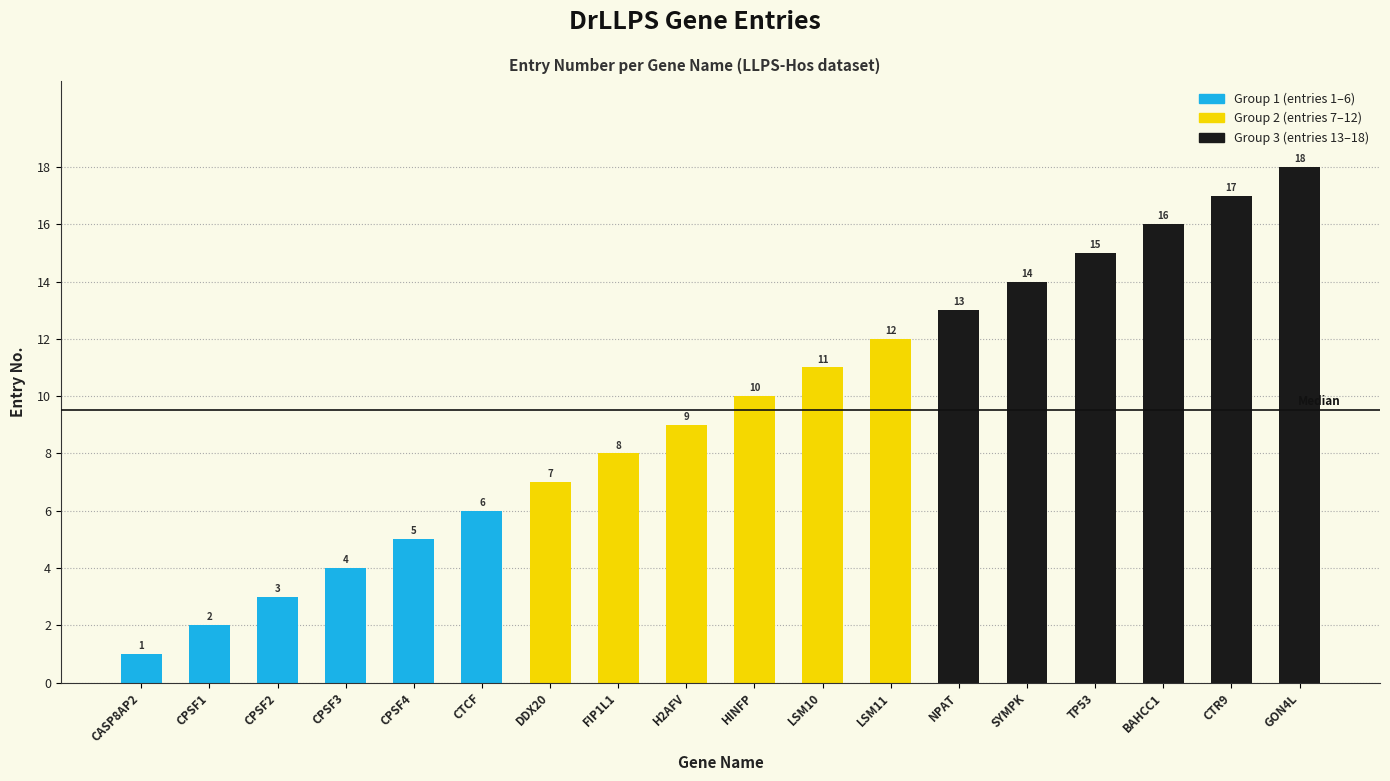

What is the average value?

10